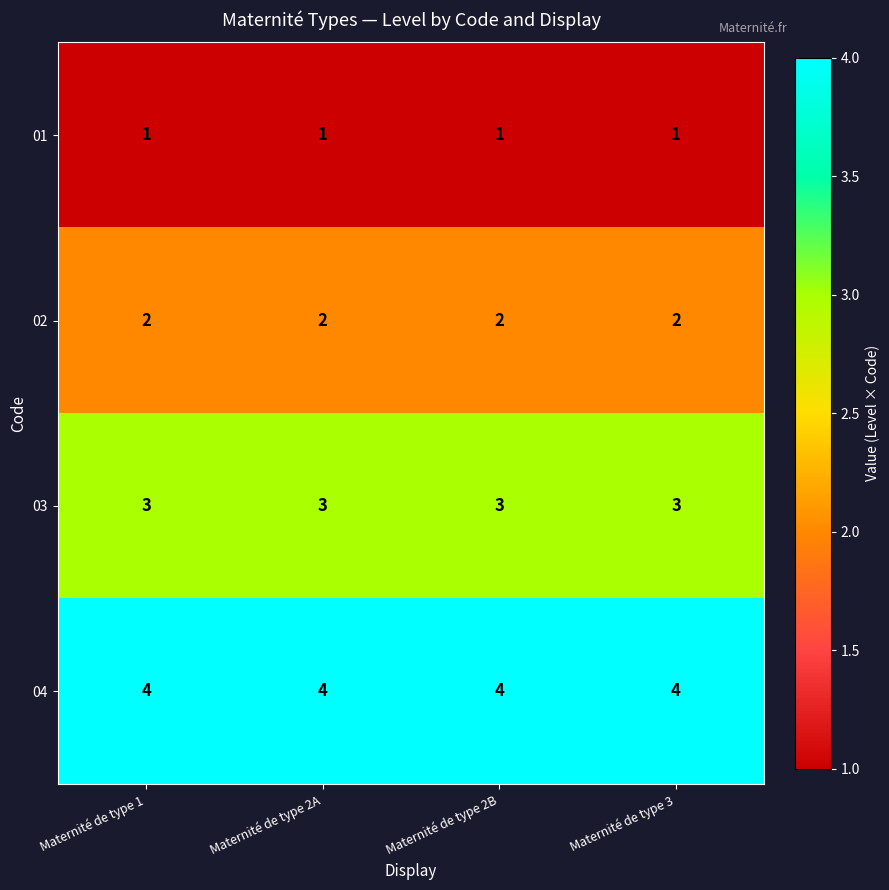

What is the smallest value displayed?

1